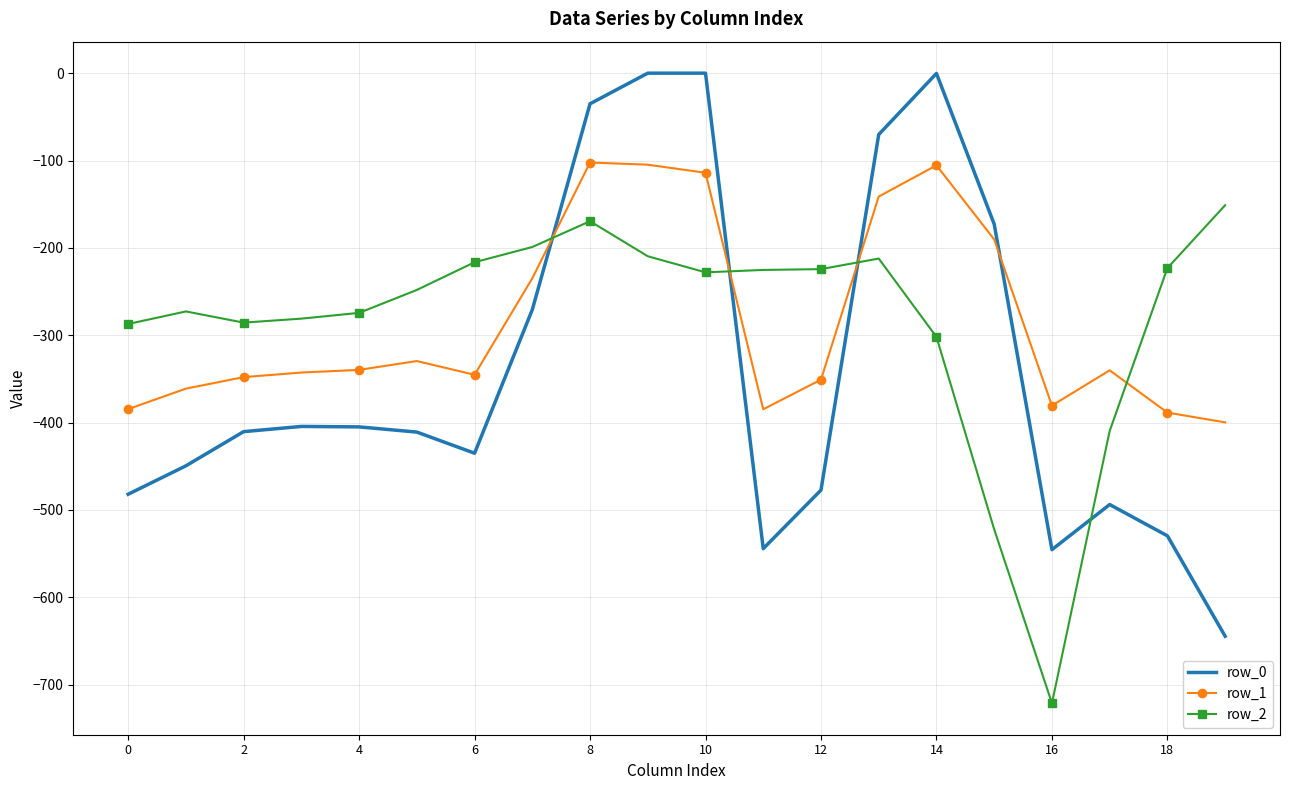

True or false: row_2 and row_0 intersect in this chart.

True